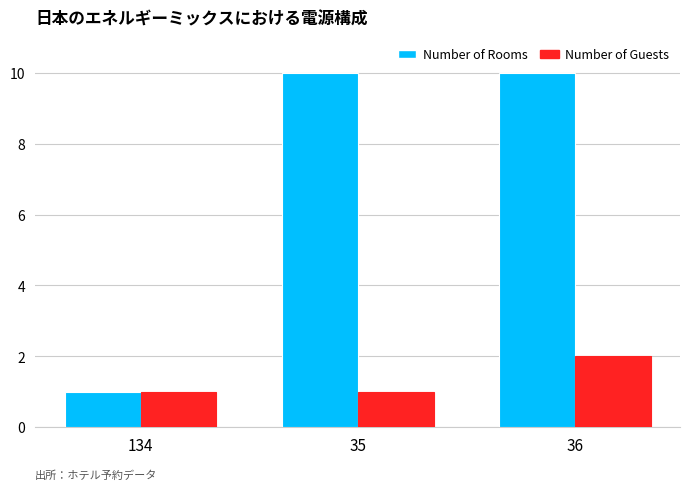

How many Number of Rooms values are between 1 and 10?

3